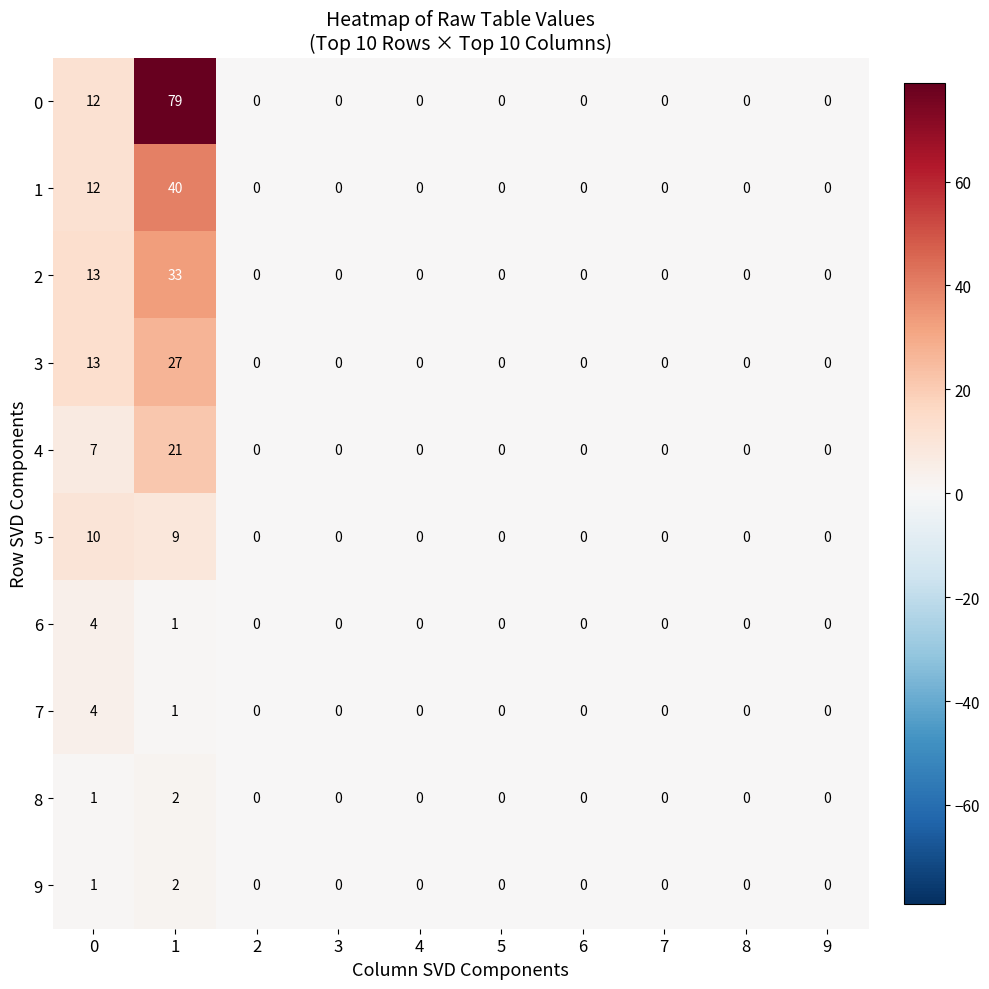

What is the average value of the 2 series?

5